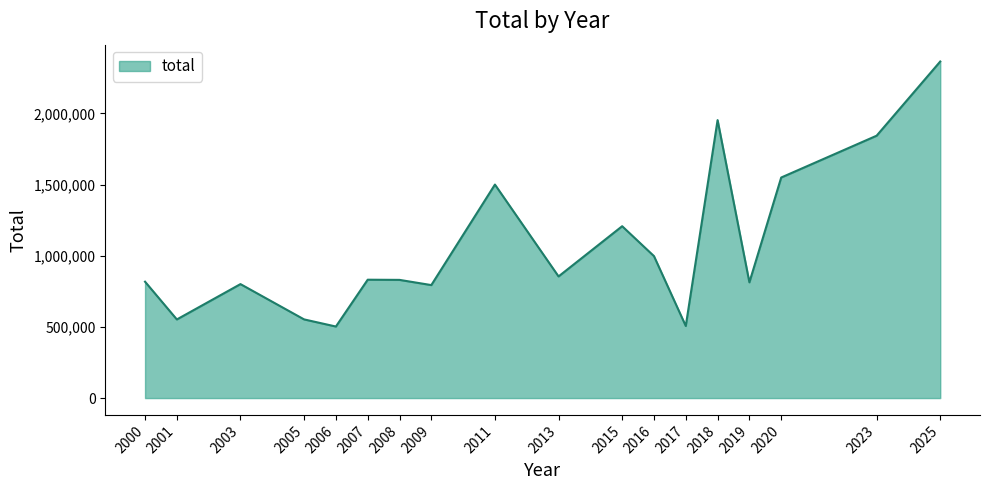

Is it true that the value at 2013 is 1399808?

False